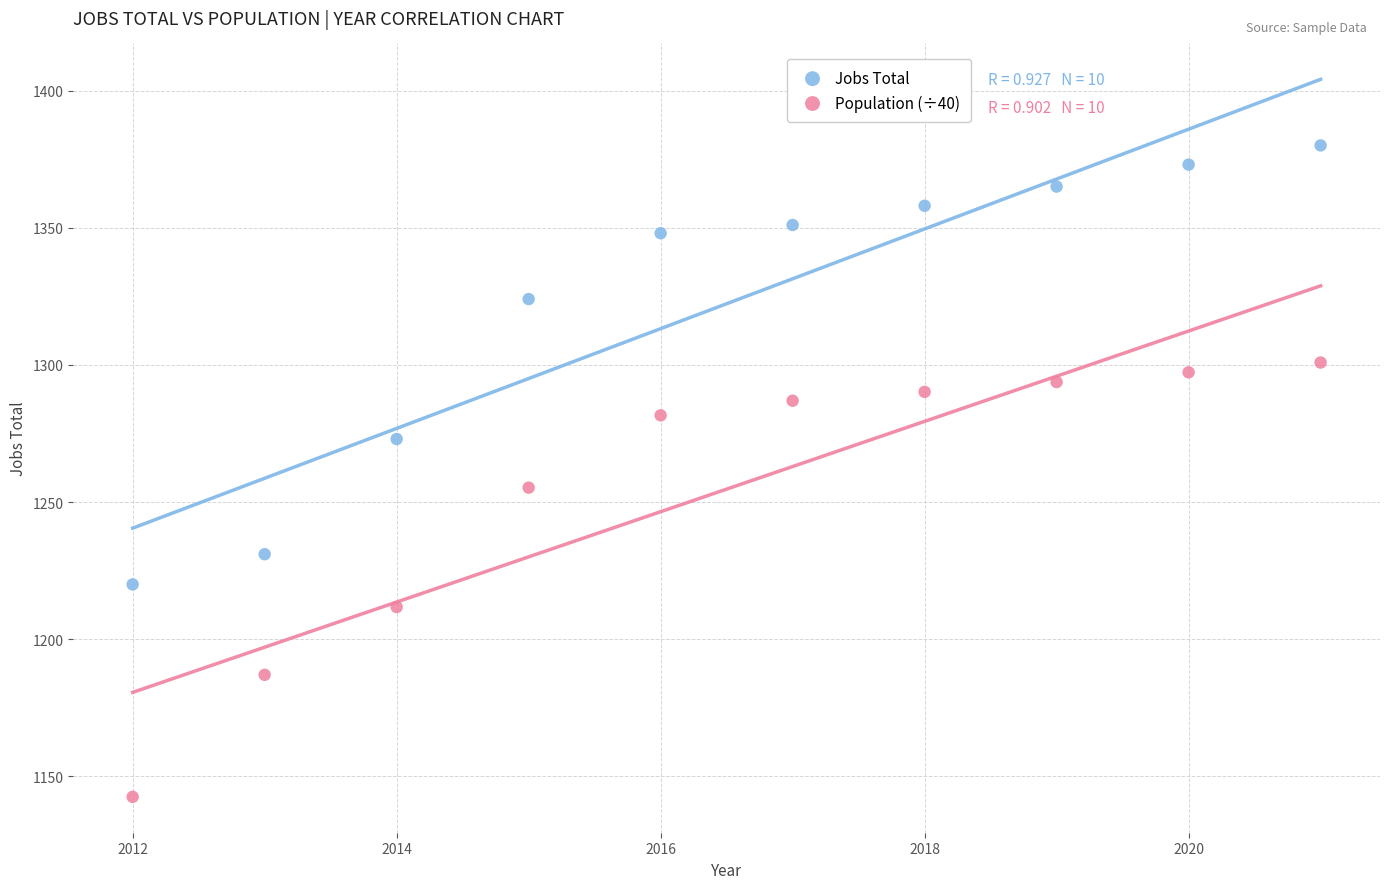

Across all data points, what is the range of Y values (max minus min)?

237.4